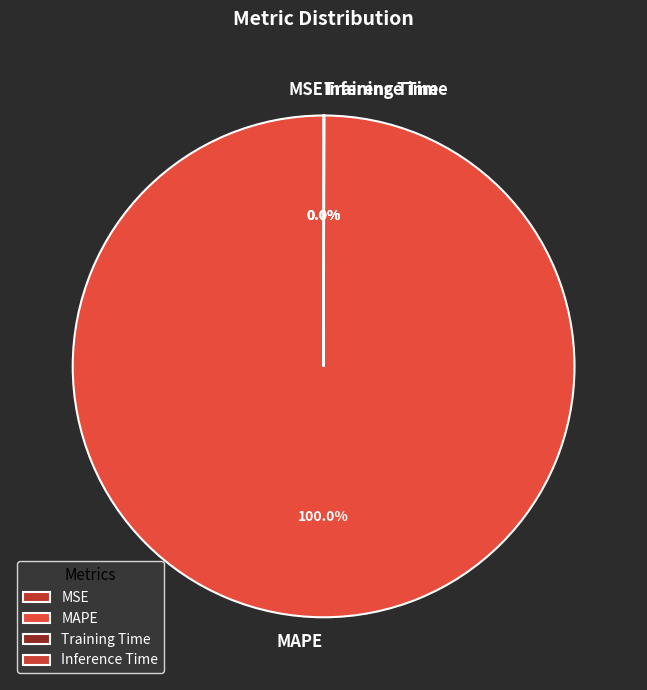

What is the majority slice?

MAPE